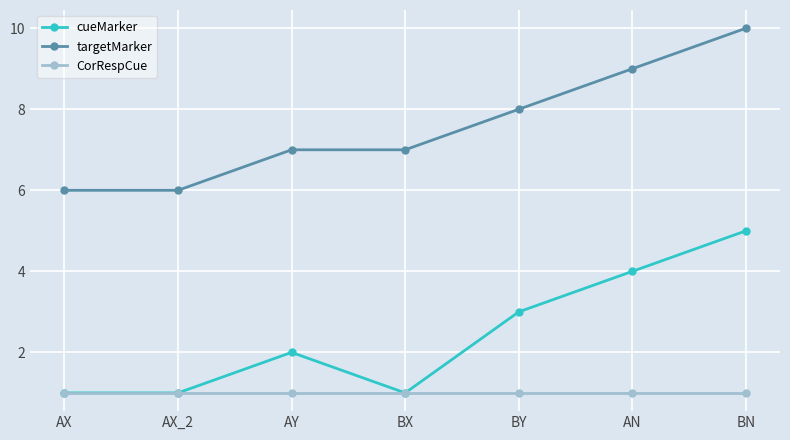

True or false: targetMarker and cueMarker cross at least once.

False